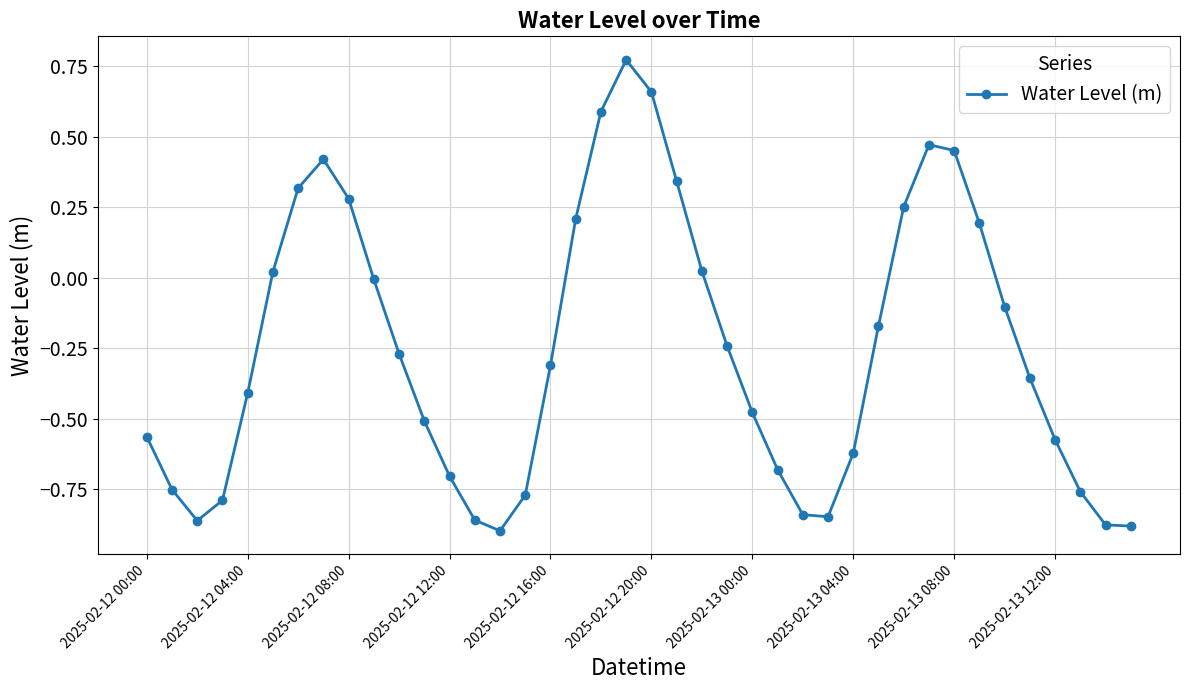

How many interior local peaks (higher than both neighbors) does the data have?

3